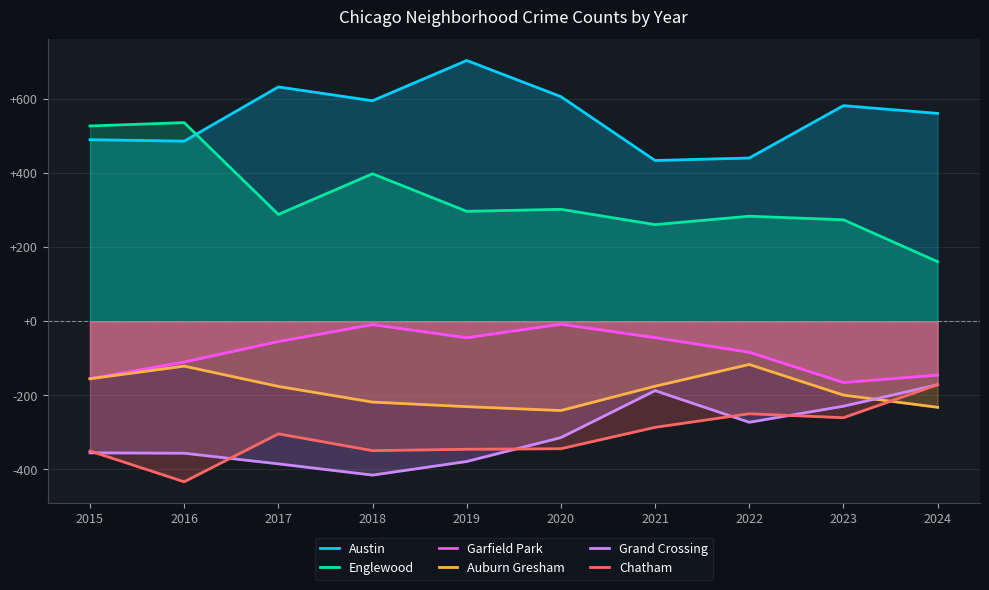

Which has a higher value, 2022 or 2016?

2016